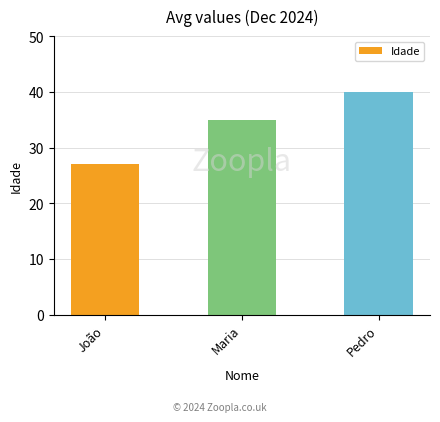

How many data points are less than 35?

1